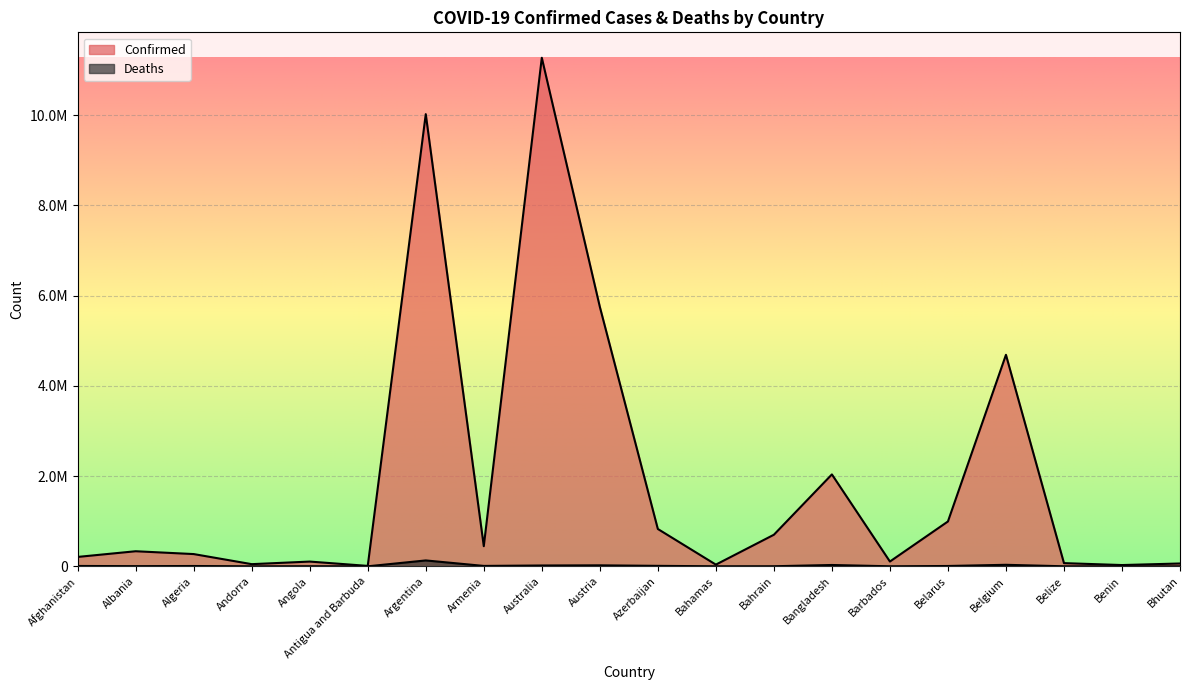

At which category does Deaths reach its first local valley?

Albania